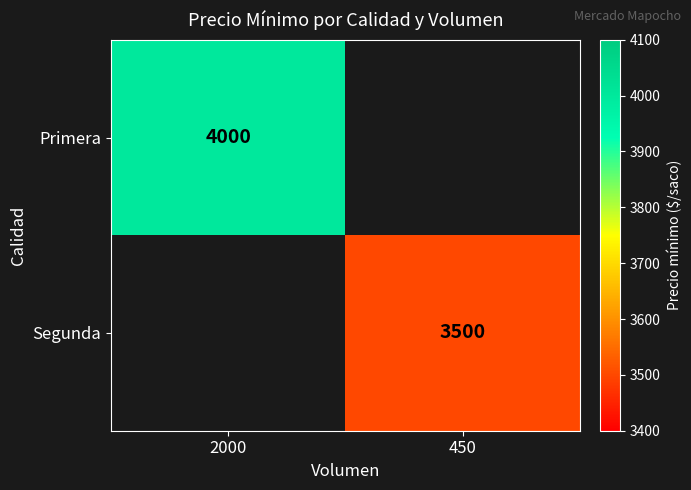

True or false: Primera has a value of 4000 at 2000.

True